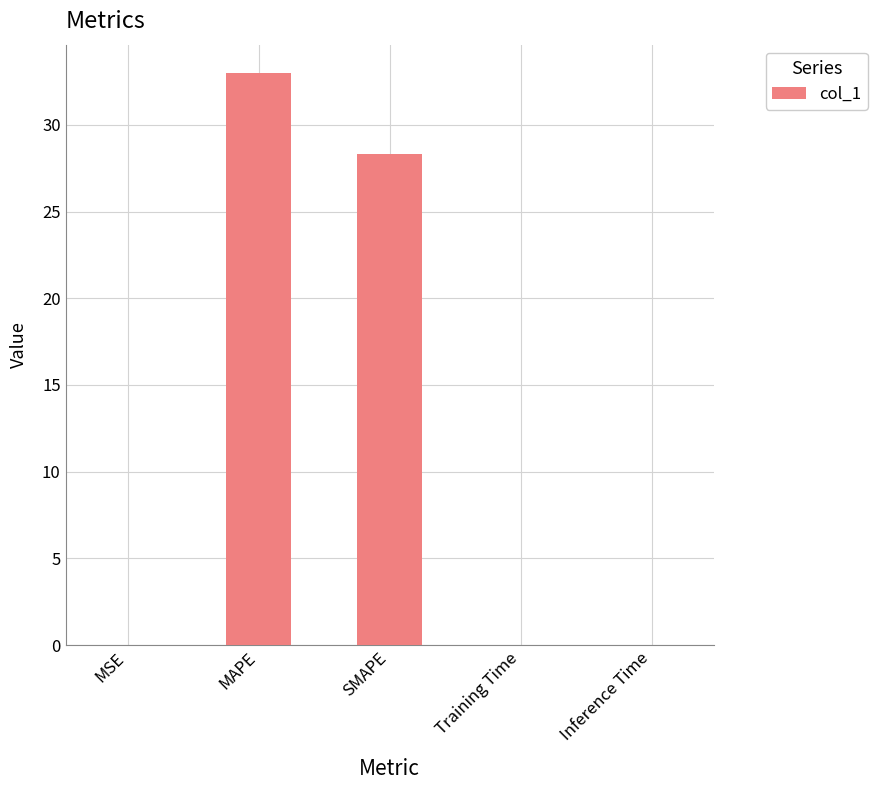

Which category has the highest value across all series?

MAPE